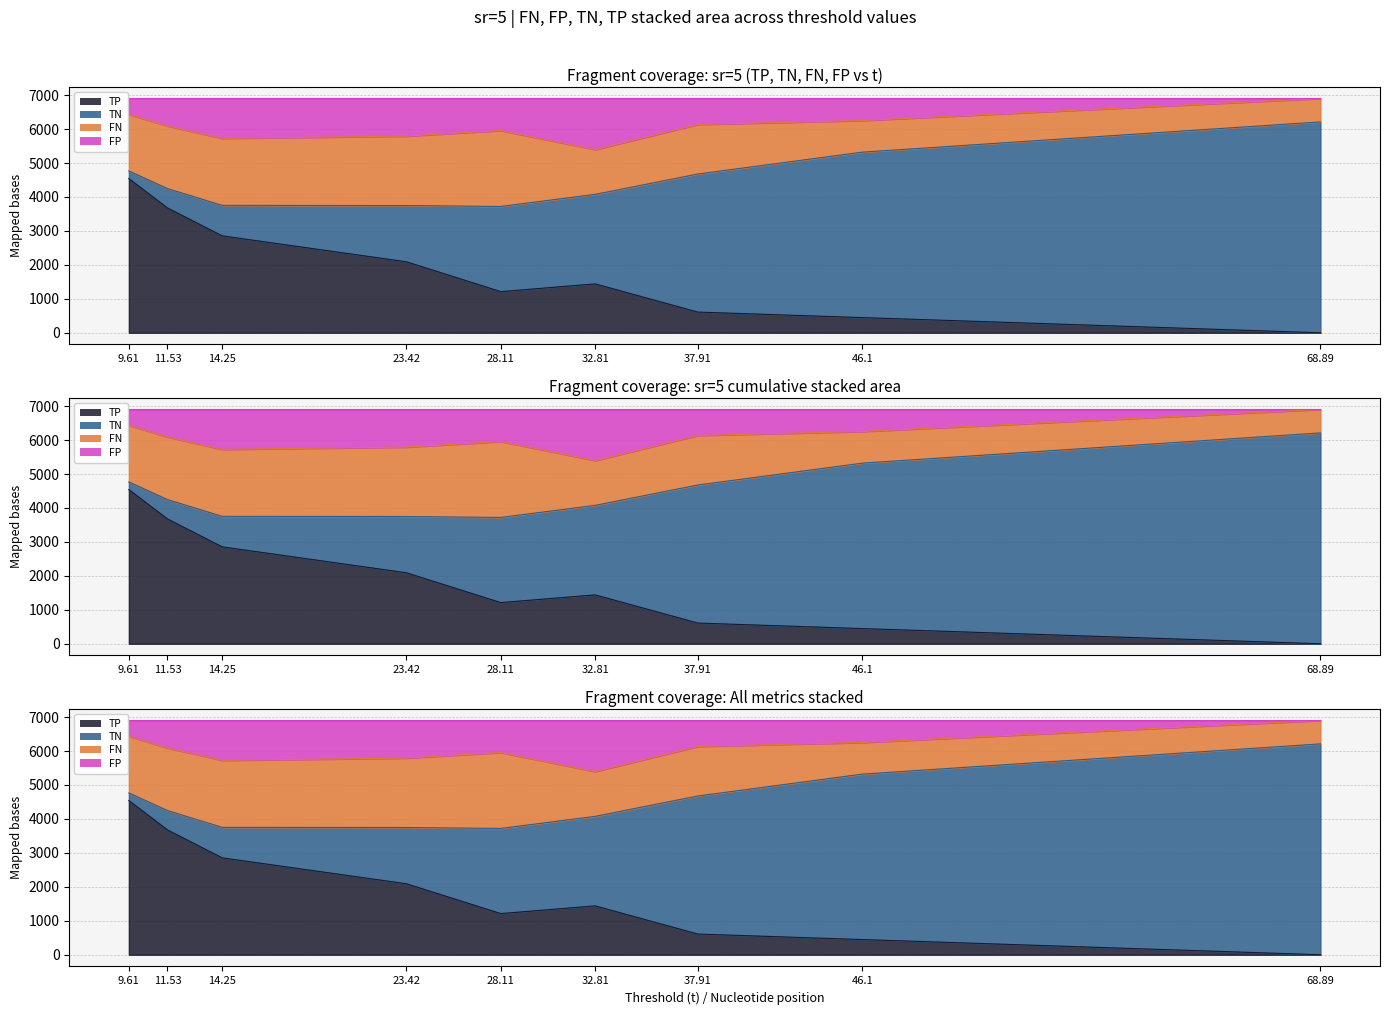

What is the difference between the FP values at 9.61 and 14.25?

706.9